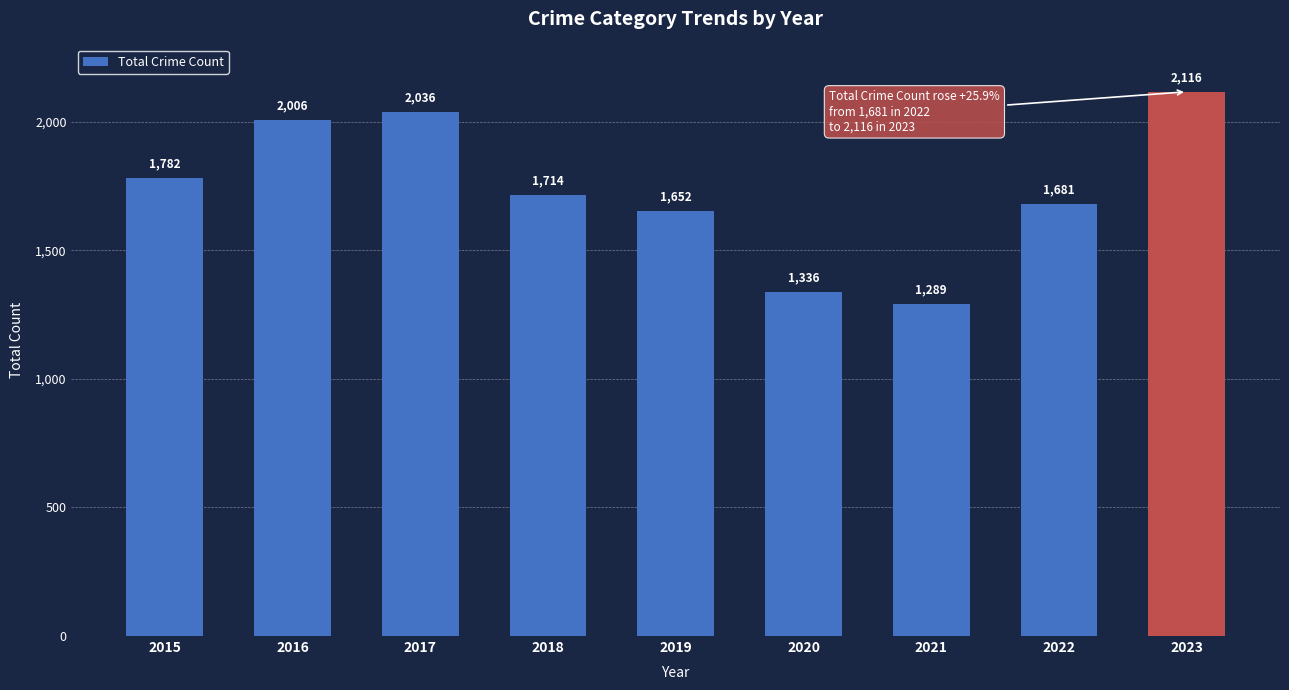

What is the sum of the values at 2021 and 2023?

3405